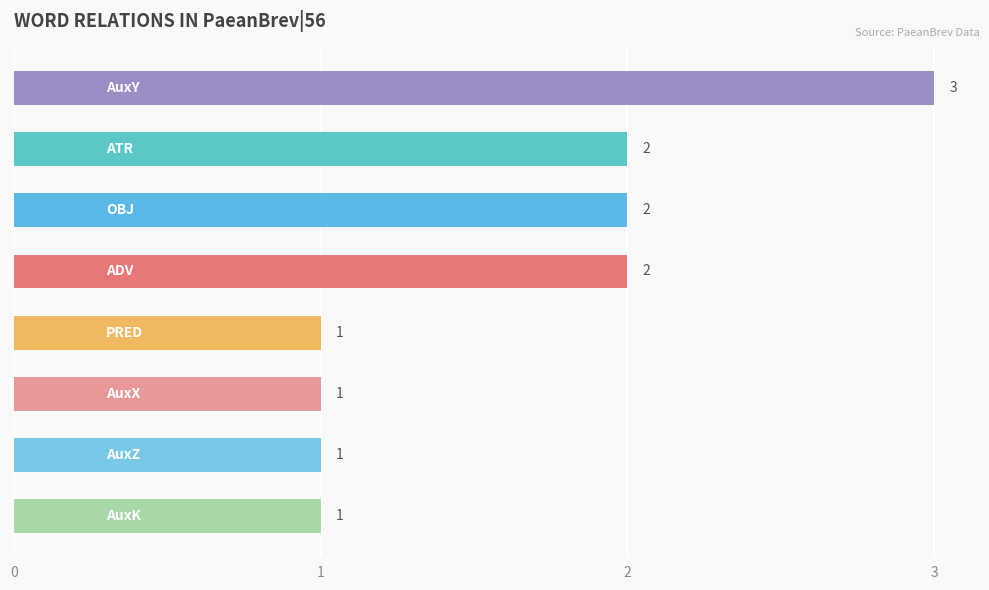

What is the maximum value shown in the chart?

3